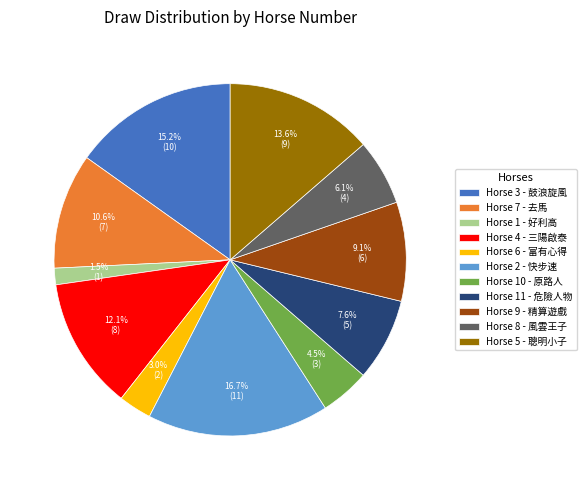

Is the sum of Horse 8 - 風雲王子 and Horse 7 - 去馬 greater than half?

No